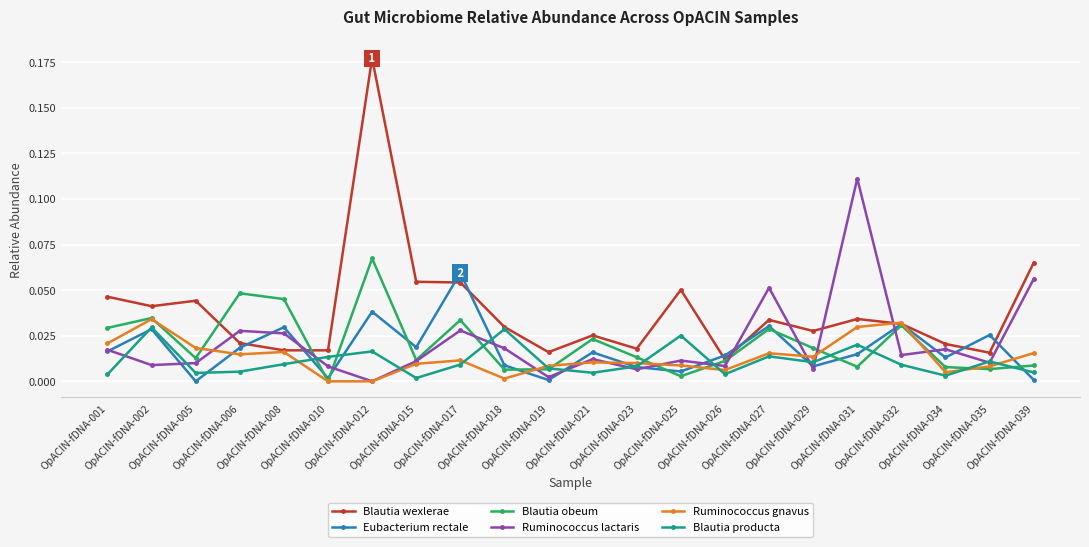

Is this an area chart (filled region under the line)?

No